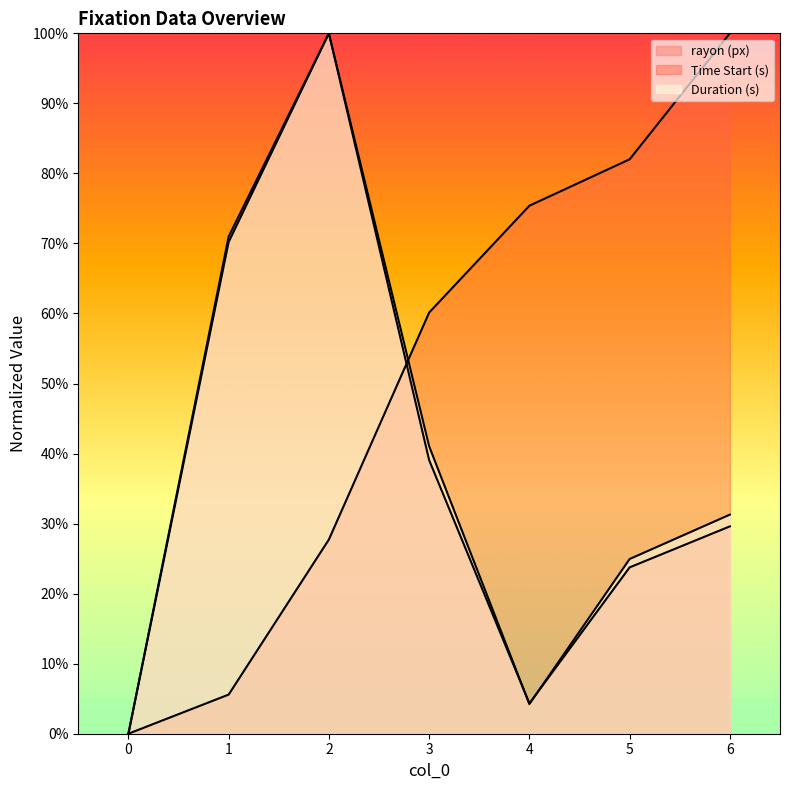

After their last crossing, which series has the higher values: Duration (s) or rayon (px)?

Duration (s)